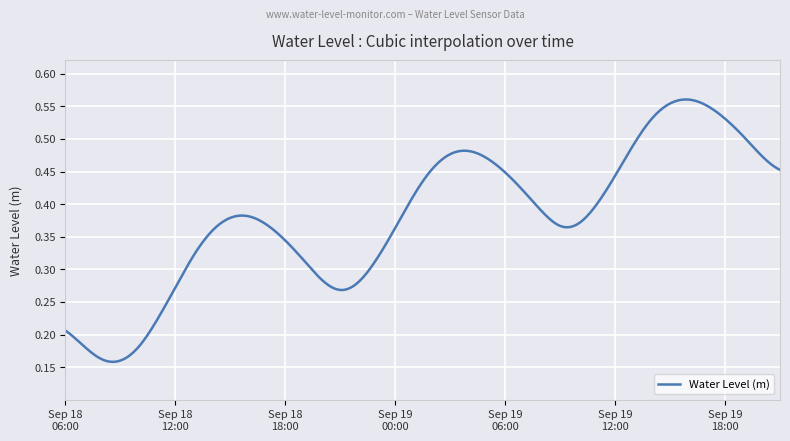

What is the greatest value displayed?

0.6